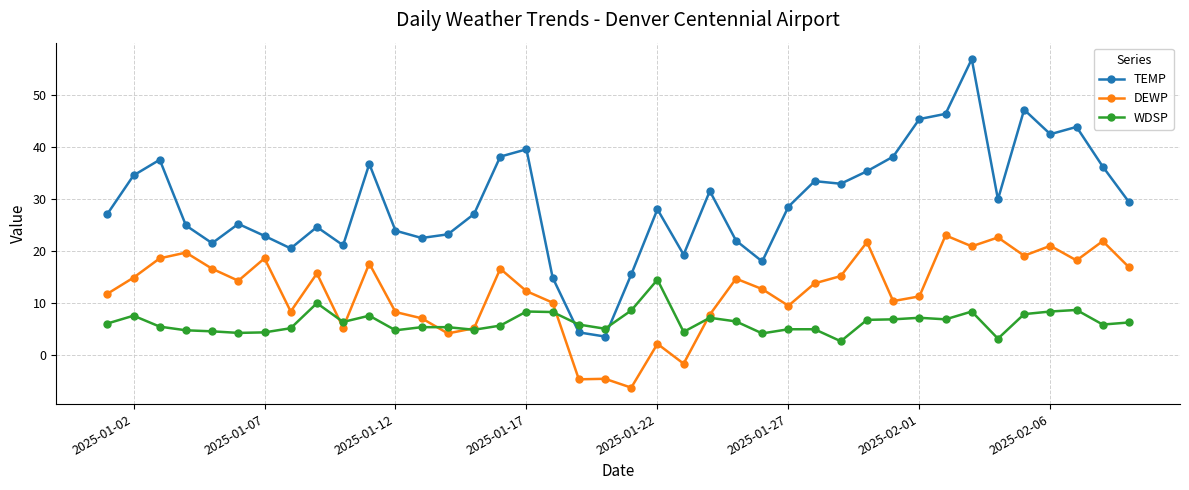

What is the value of the TEMP point at the 16th from the left?

38.1